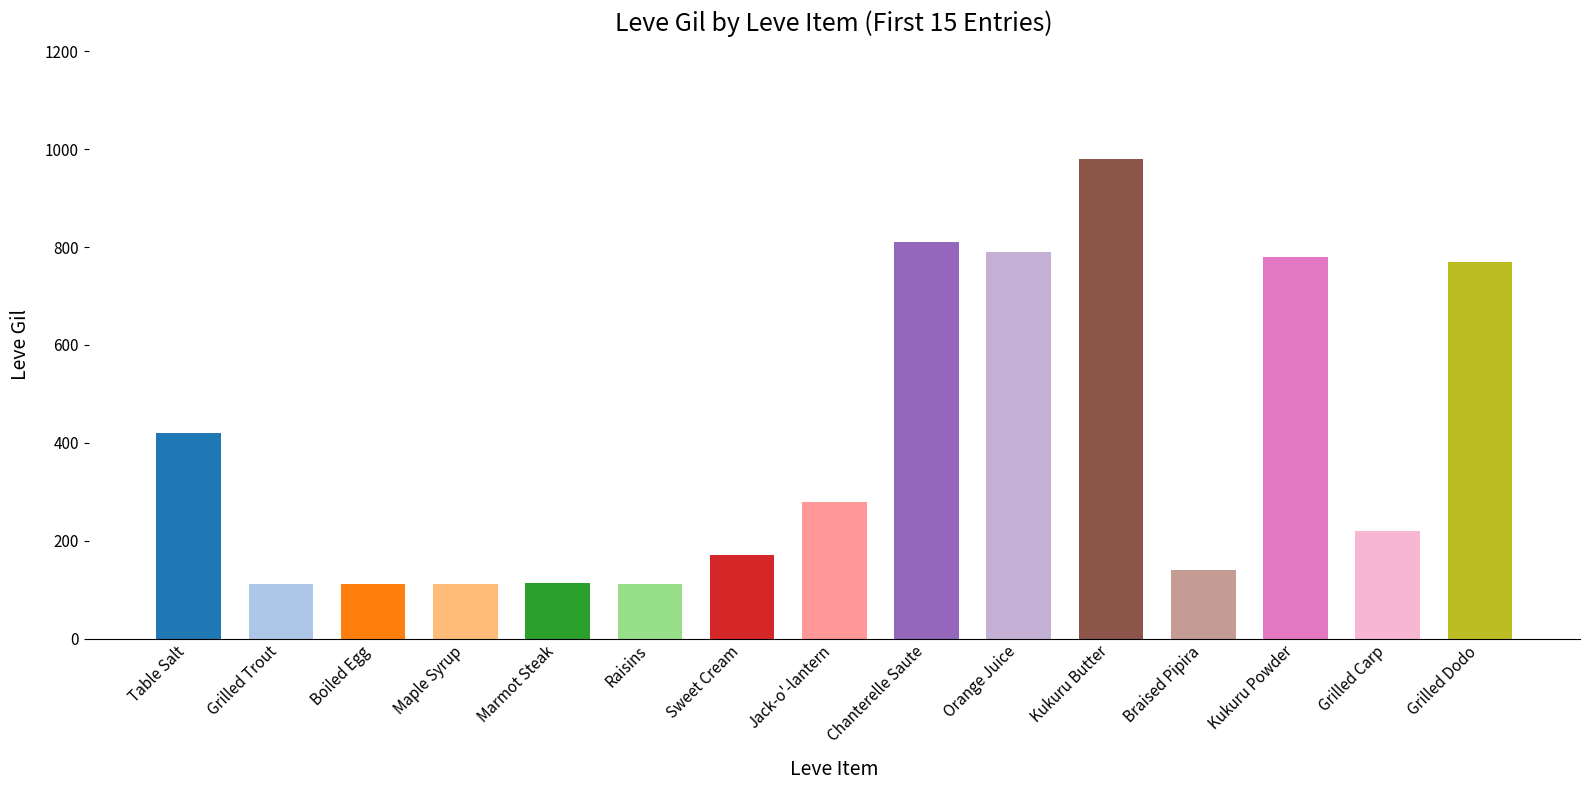

How many distinct data groups are displayed?

1